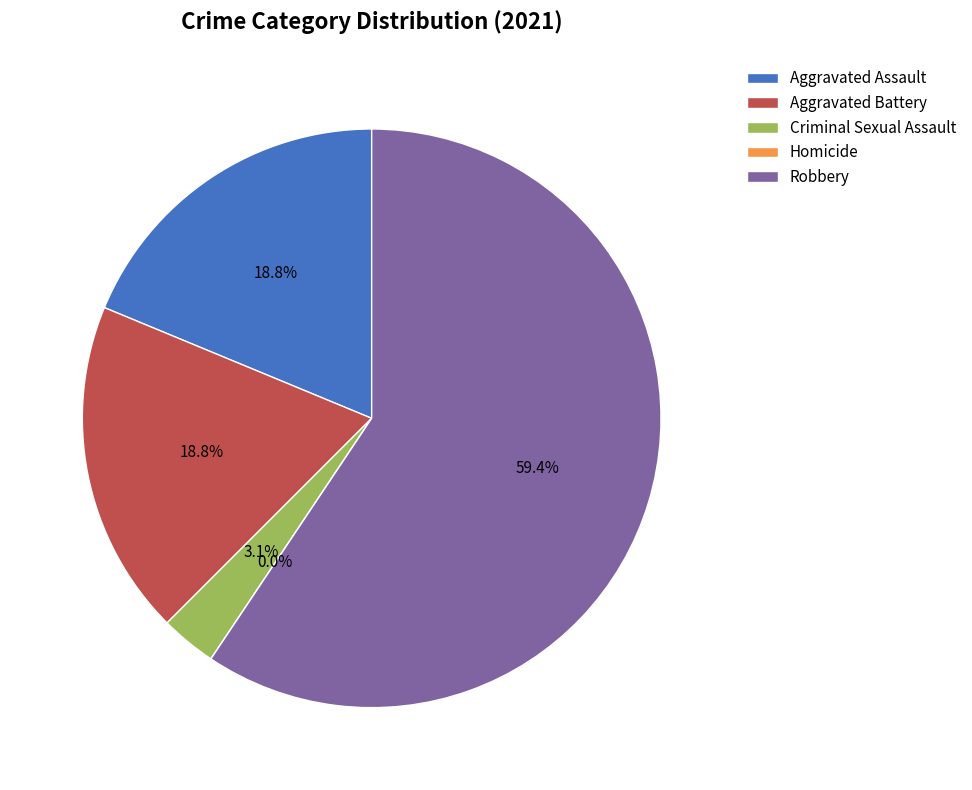

To the nearest percent, what is the difference between the Homicide and Aggravated Battery slice percentages?

19%